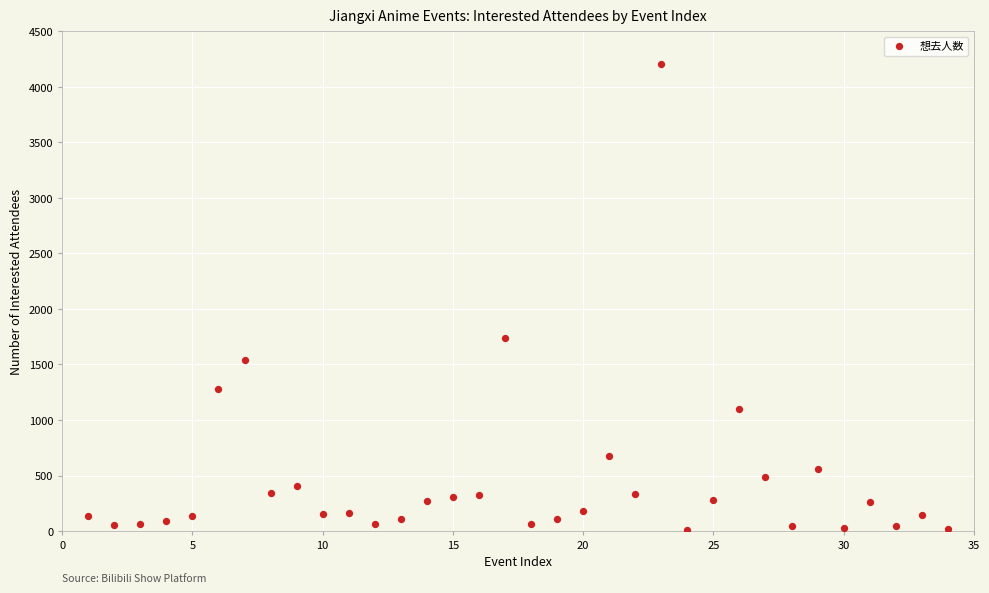

What Y value in the scatter plot is closest to 2108?

1741